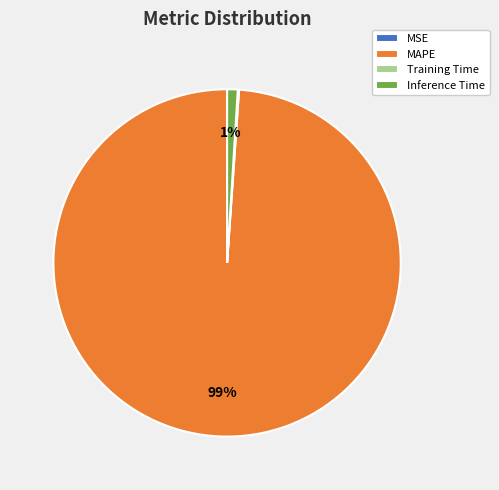

Does MAPE represent more than half of the total?

Yes